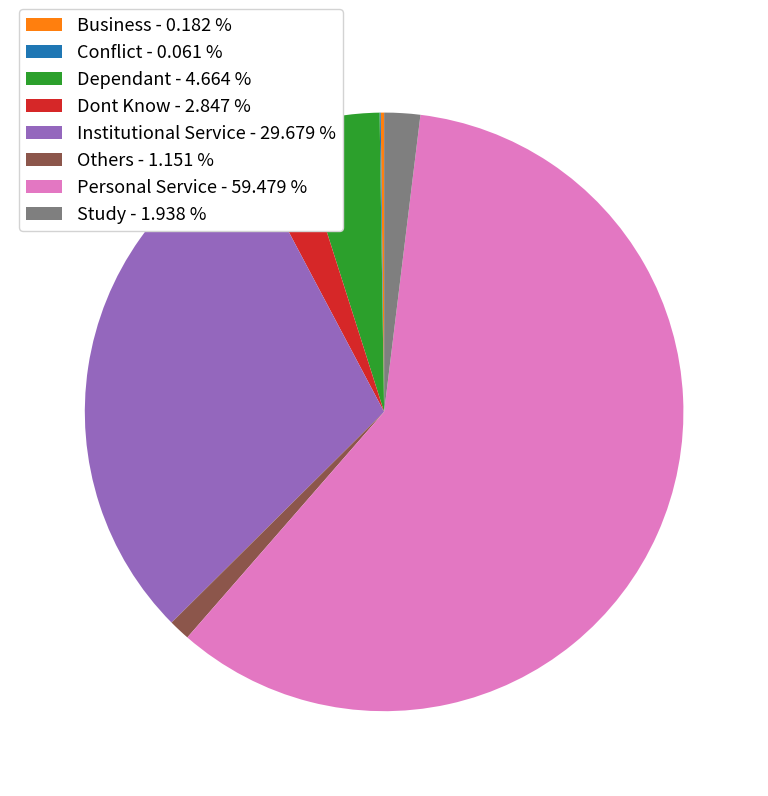

Combined, do Institutional Service - 29.679 % and Personal Service - 59.479 % account for over 50%?

Yes